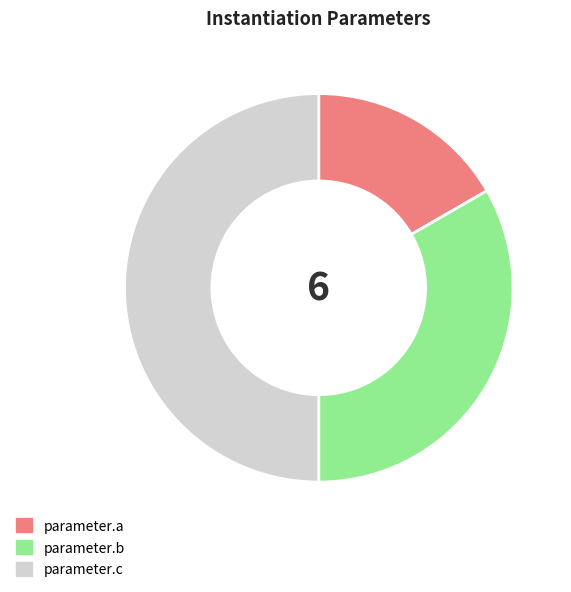

True or false: parameter.a accounts for 17% of the total.

True